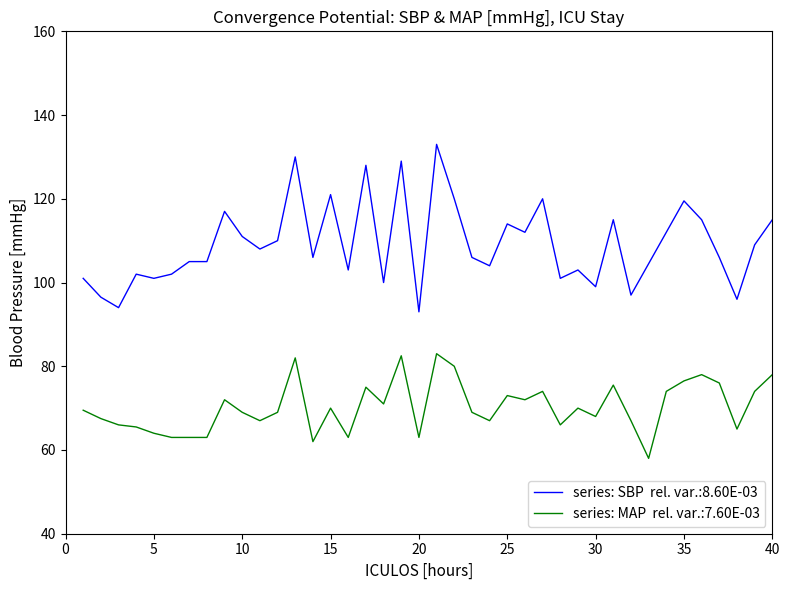

What is the minimum value shown in the chart?

58.0